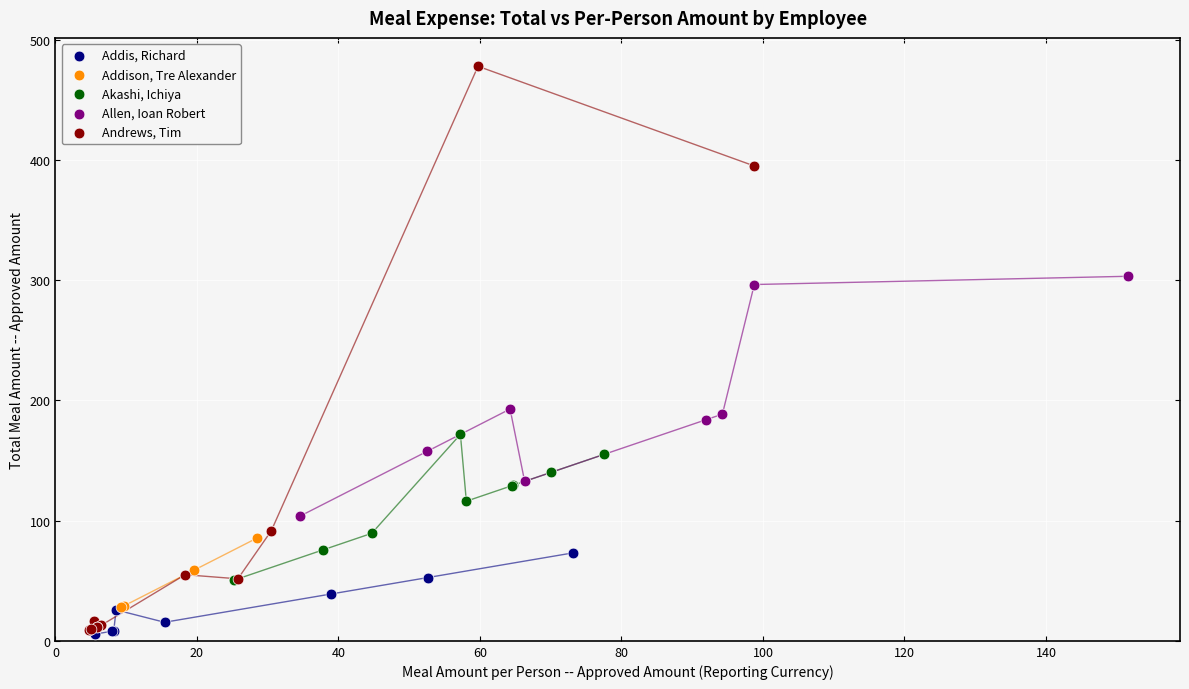

What are all the series names shown in the legend?

Addis, Richard, Addison, Tre Alexander, Akashi, Ichiya, Allen, Ioan Robert, Andrews, Tim